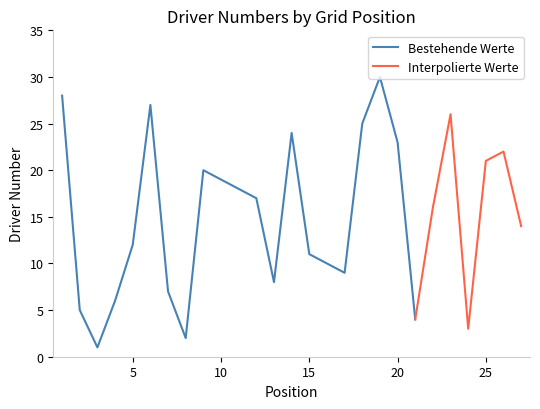

Where does the data first go above 16?

1